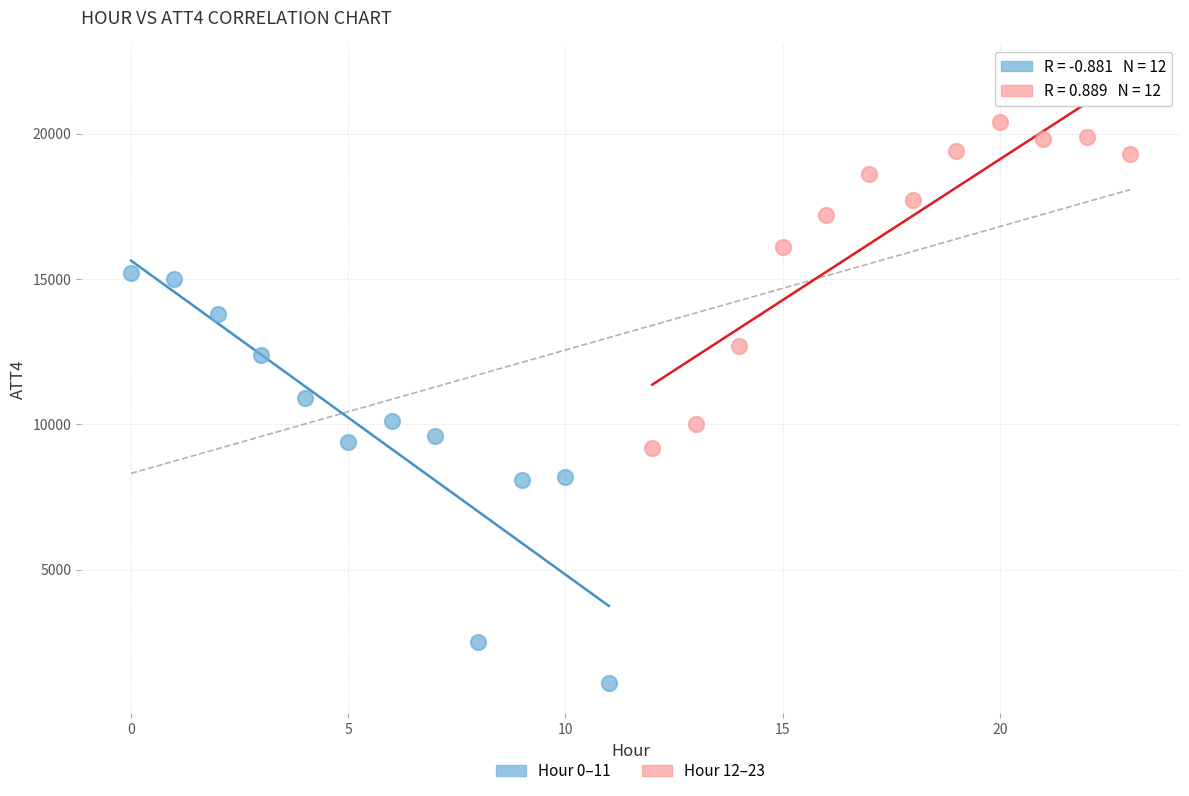

What are all the series names shown in the legend?

Hour 0–11, Hour 12–23